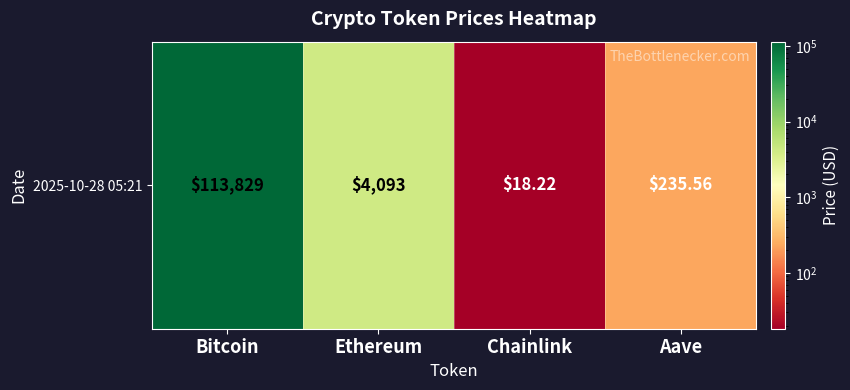

How many values are below 4093?

2